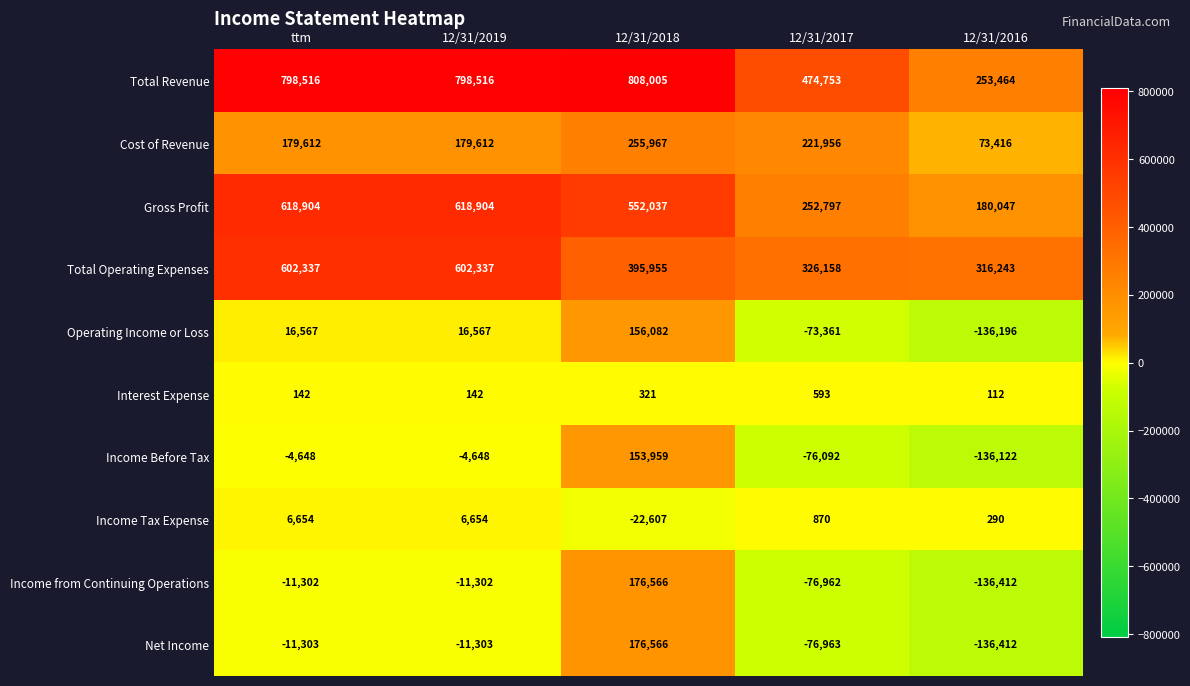

The Income from Continuing Operations series shows -133620 at 12/31/2017. True or false?

False